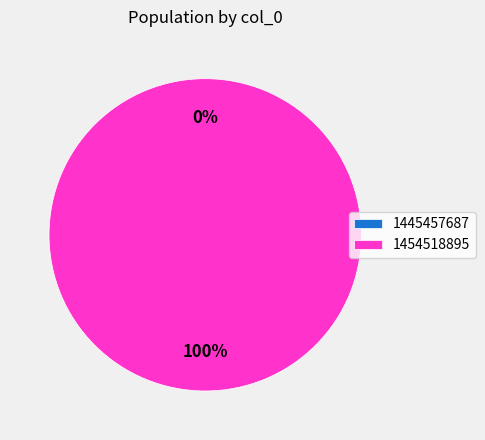

Is it true that 1454518895 is 99% of the pie?

False